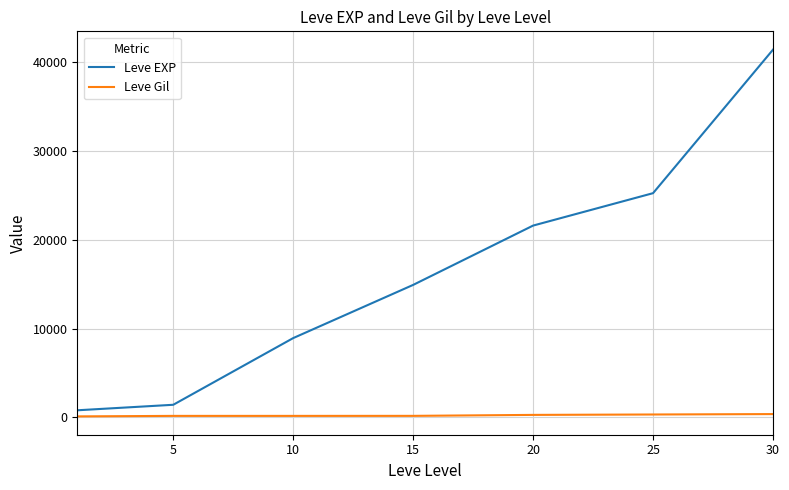

Which series has the widest spread of values?

Leve EXP